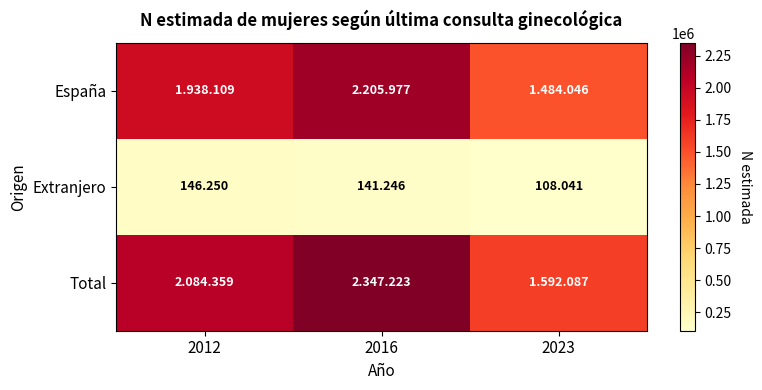

At how many categories does at least one series exceed 842945?

3